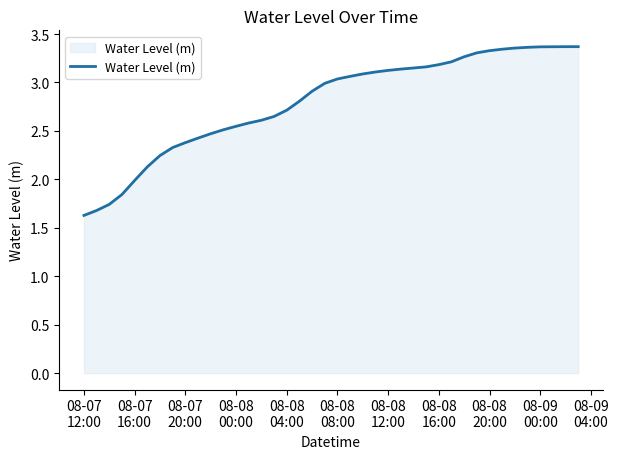

How many lines are shown in the chart?

1